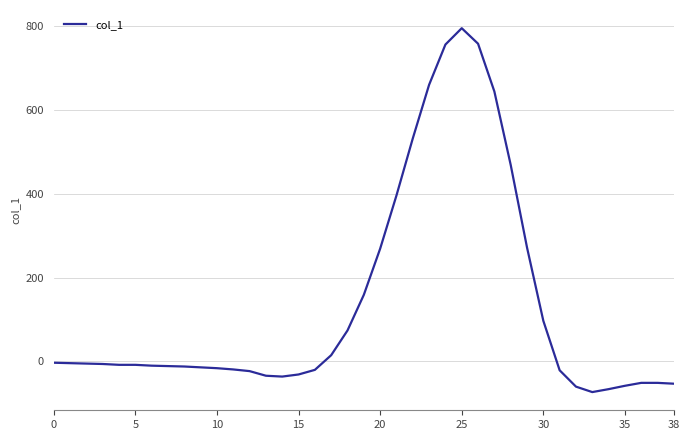

What is the difference between the maximum and minimum values?

868